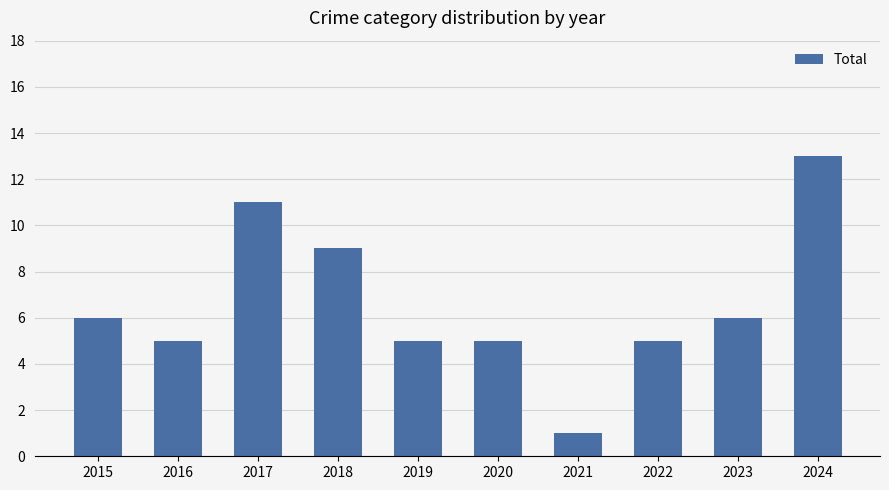

What value does the data have at 2015?

6